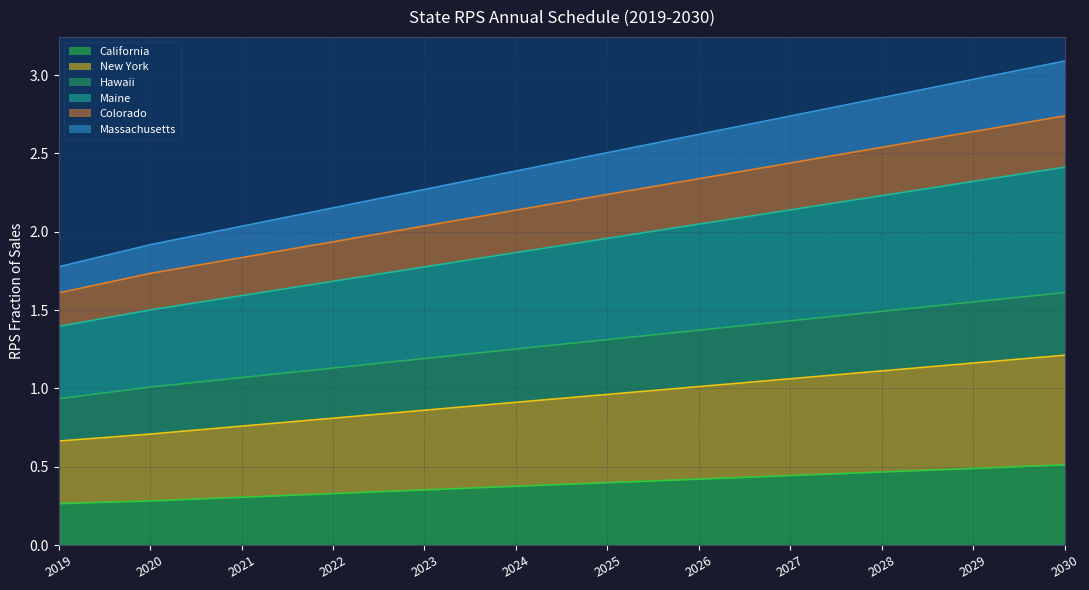

The value of Hawaii at 2023 is 0.4. True or false?

False